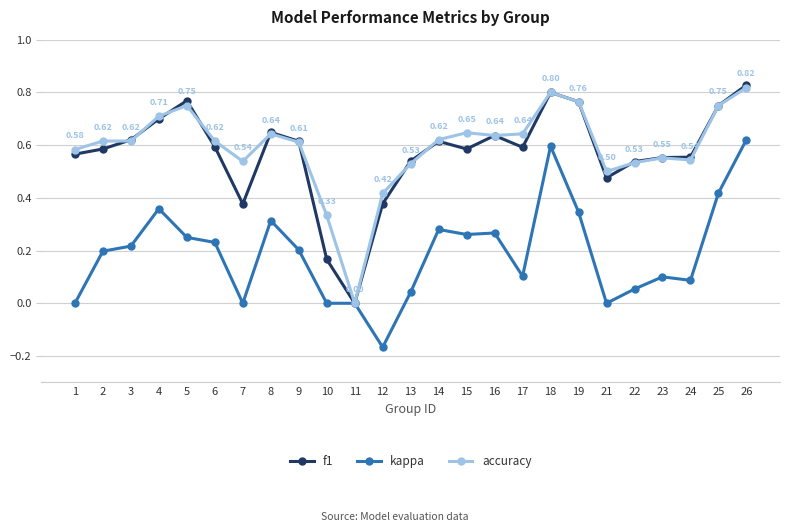

Which label corresponds to the largest value in the chart?

26